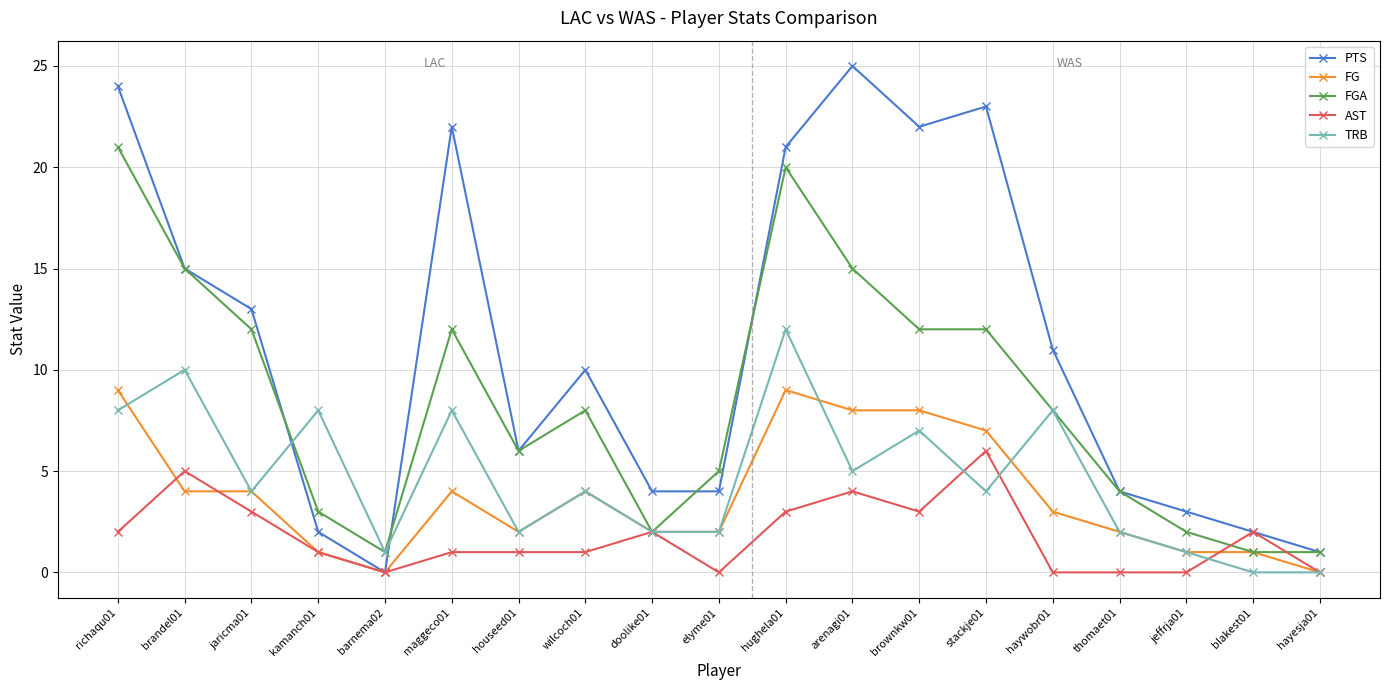

What position from the left is kamanch01?

4